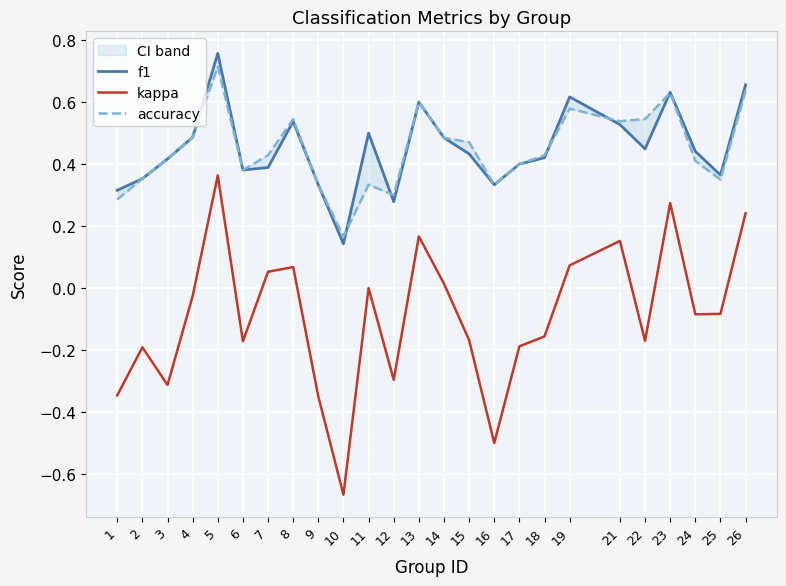

What is the value of the f1 point at the 19th from the left?

0.6